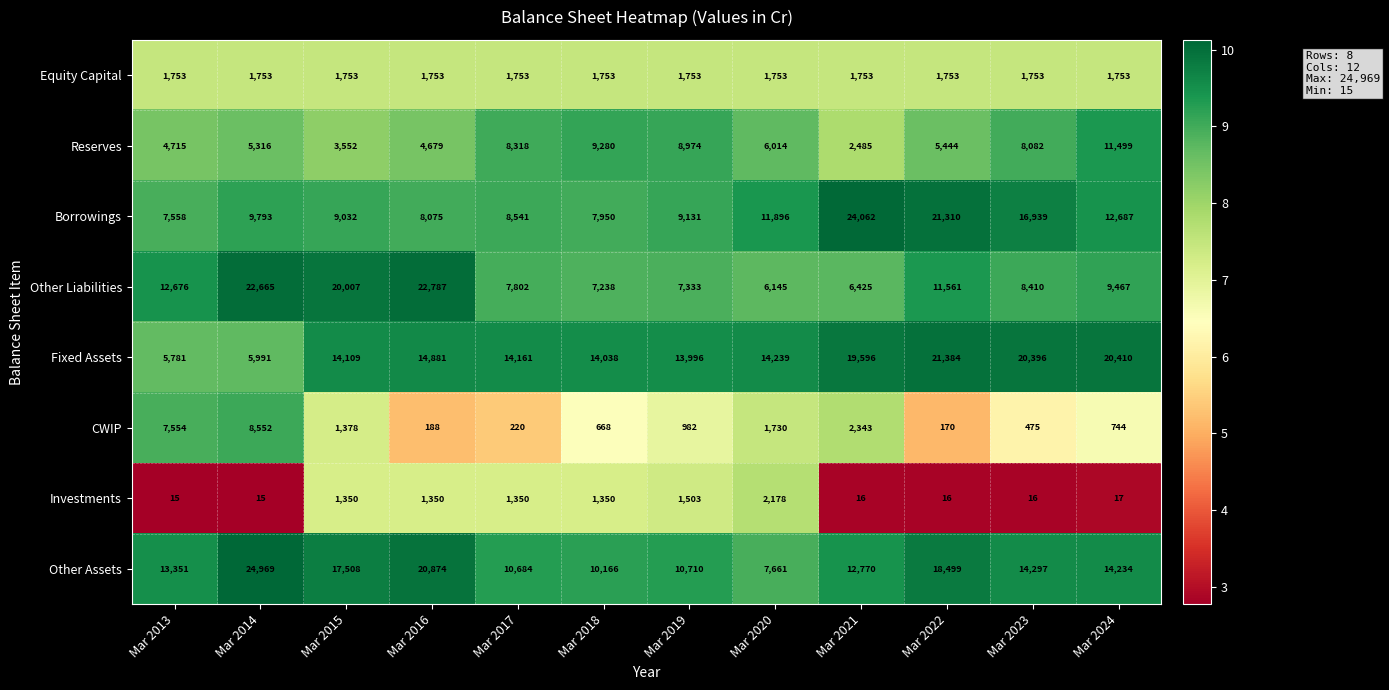

What is the maximum value shown in the chart?

24969